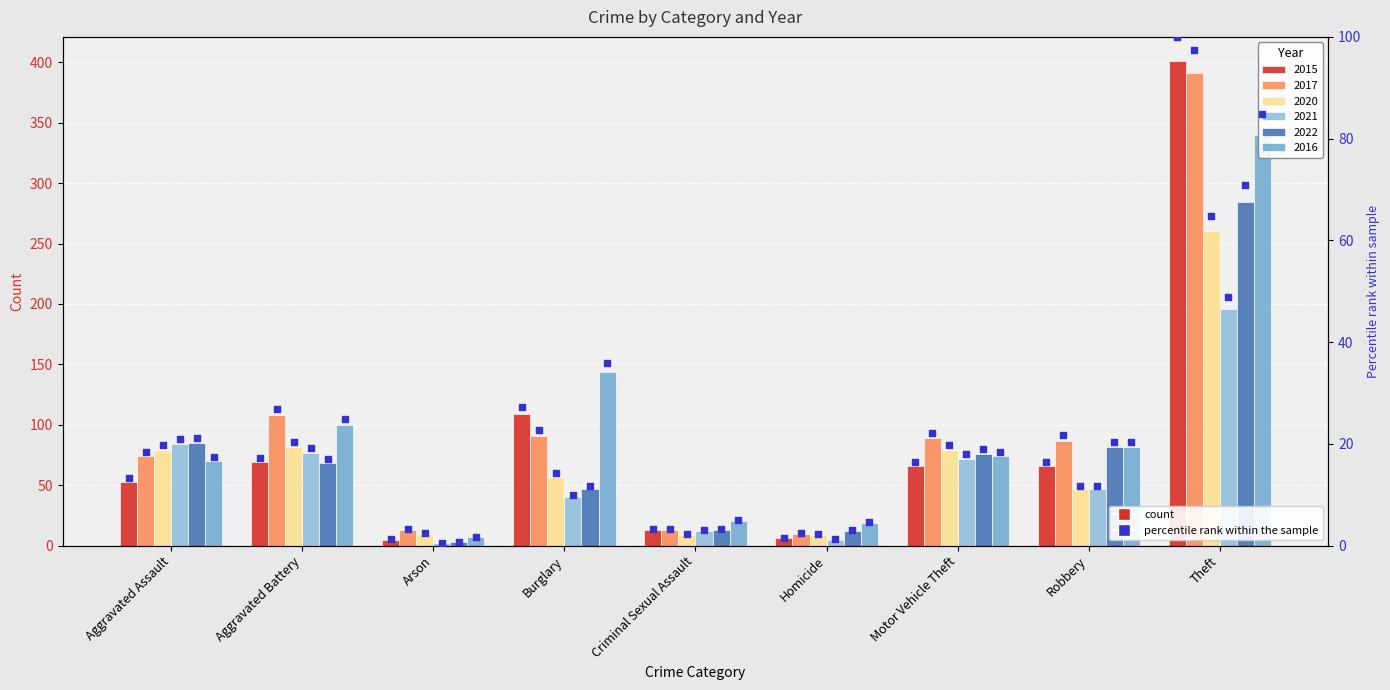

Approximately how many times larger is the value at Robbery compared to Aggravated Assault?

1.2